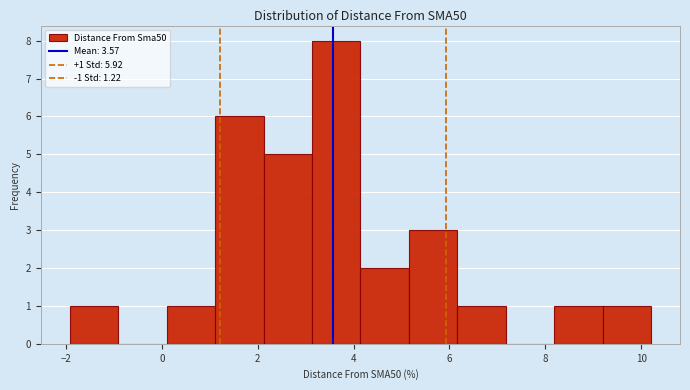

Which range on the x-axis has the tallest bar?

3.2 to 4.2